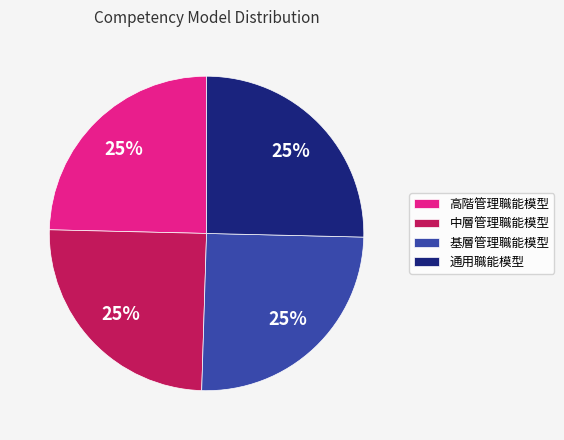

How many slices are in this pie chart?

4